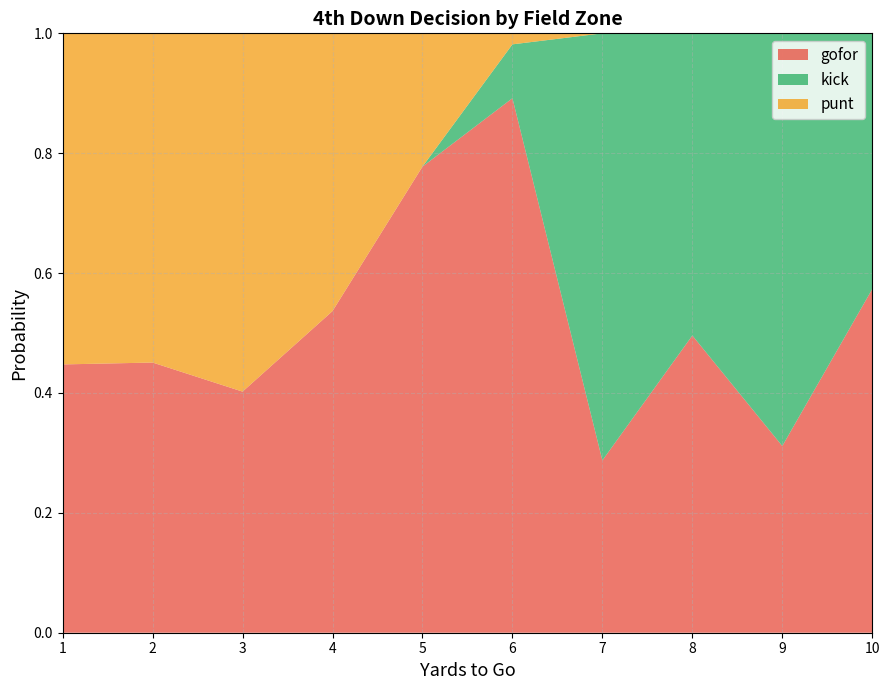

What is the maximum value for gofor?

0.9